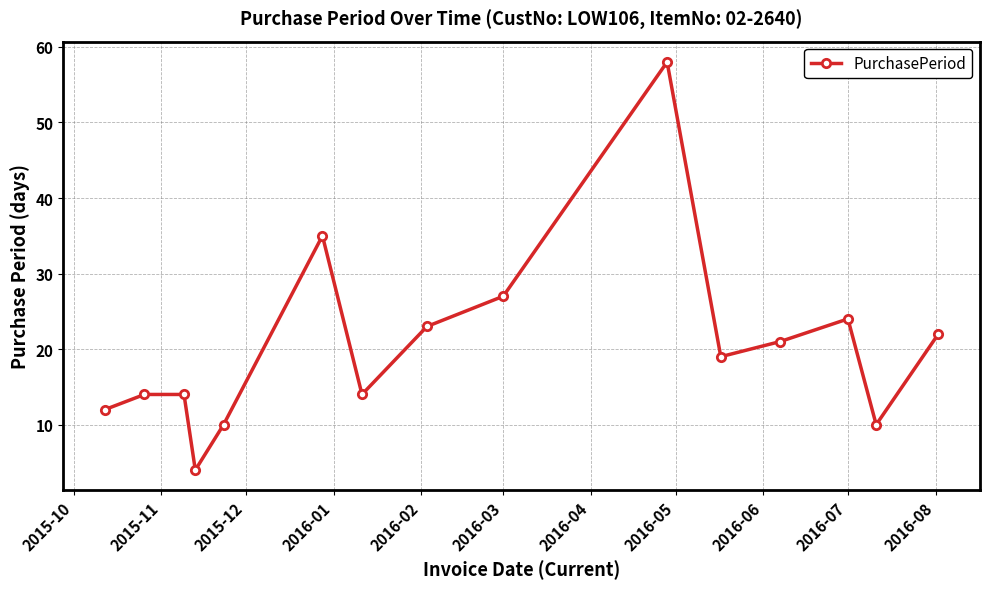

True or false: the data has more than 0 interior local peaks.

True